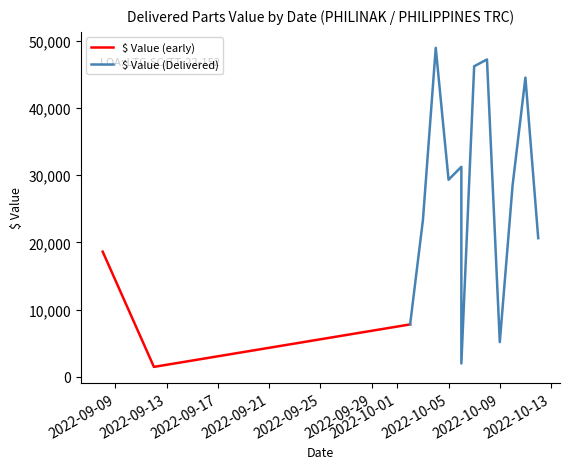

Which category has the highest value across all series?

2022-10-04